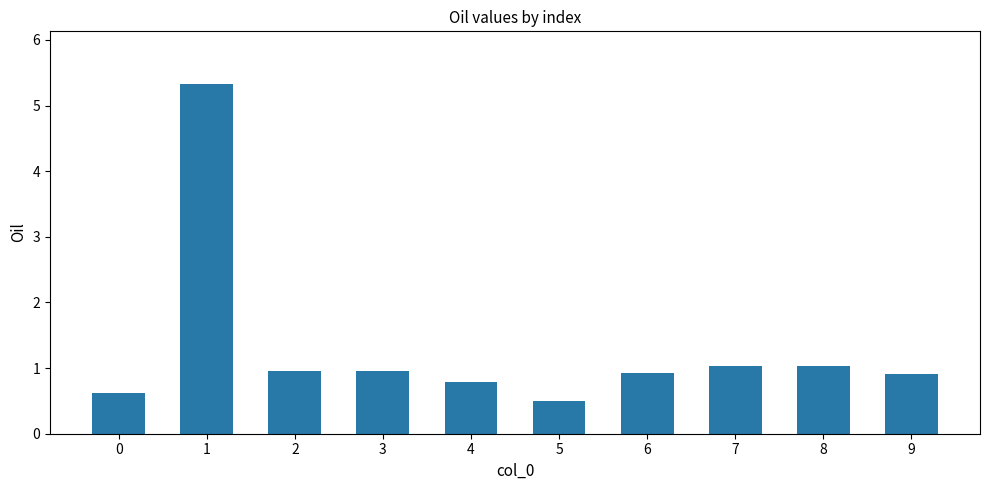

Which has a higher value, 8 or 1?

1